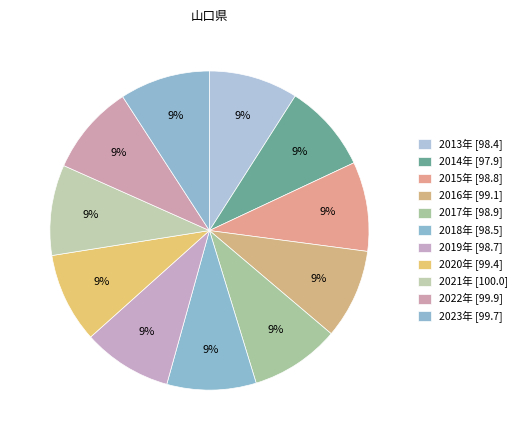

True or false: 2014年 accounts for 9% of the total.

True